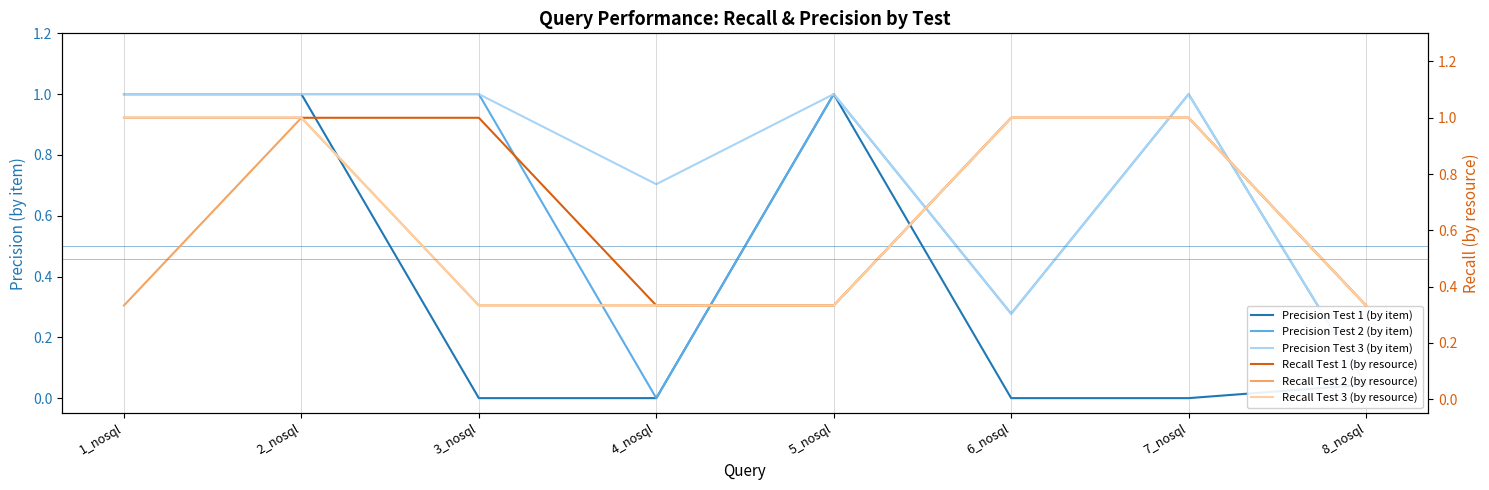

Which category has the lowest value in the Recall Test 2 (by resource) series?

1_nosql